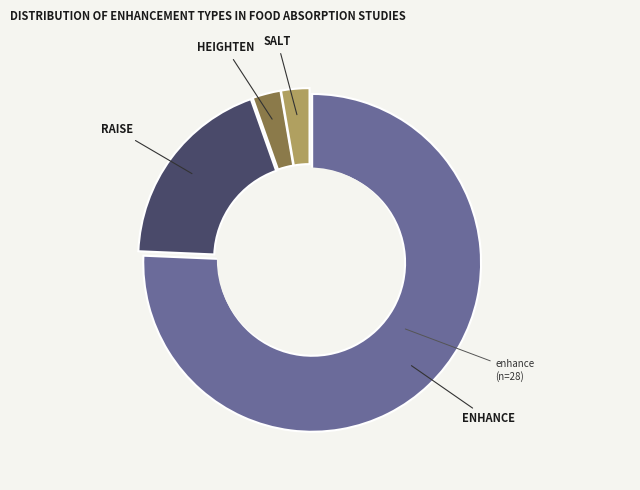

Does any single category account for the majority?

Yes